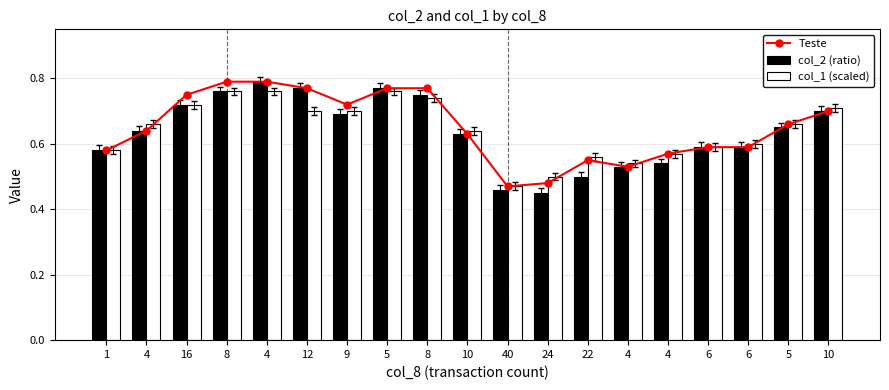

The col_1 (scaled) series shows 0.3 at 24. True or false?

False